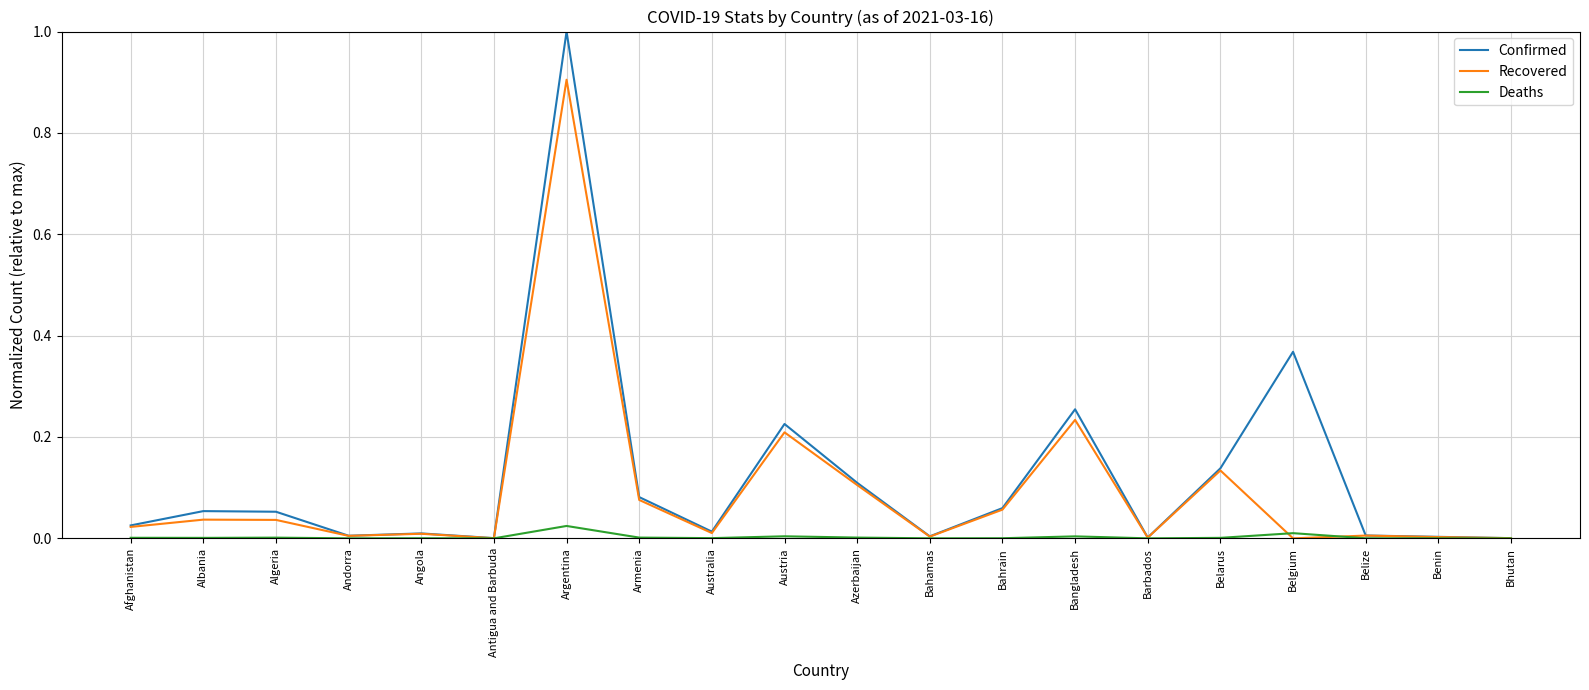

What is the greatest value displayed?

1.0